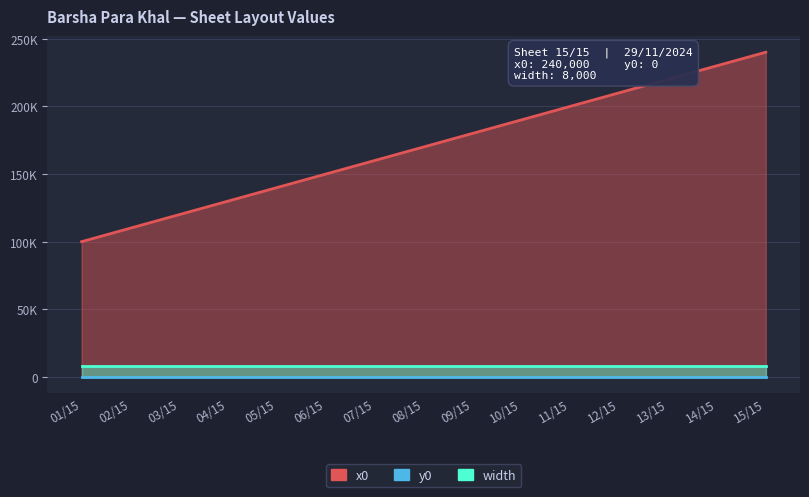

Is the value of x0 at 12/15 greater than the value of y0 at 02/15?

Yes